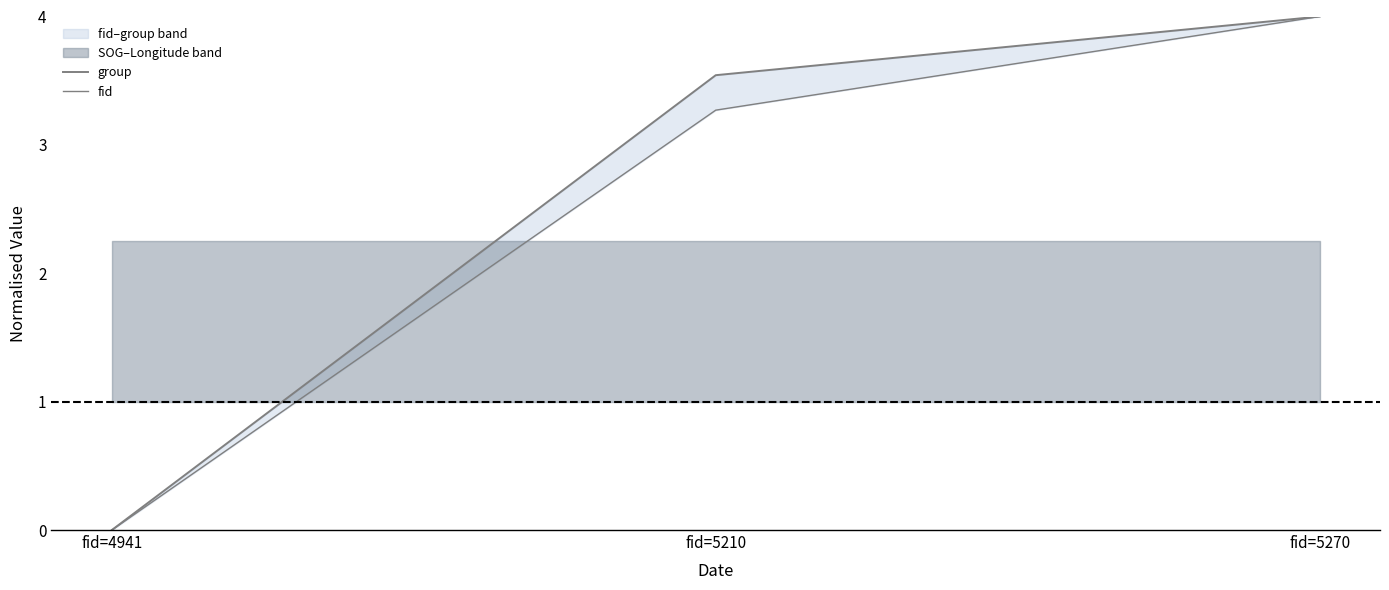

Reading right to left, extract all data points from this chart.

group: fid=5270=4.0	fid=5210=3.5	fid=4941=0.0
fid: fid=5270=4.0	fid=5210=3.3	fid=4941=0.0